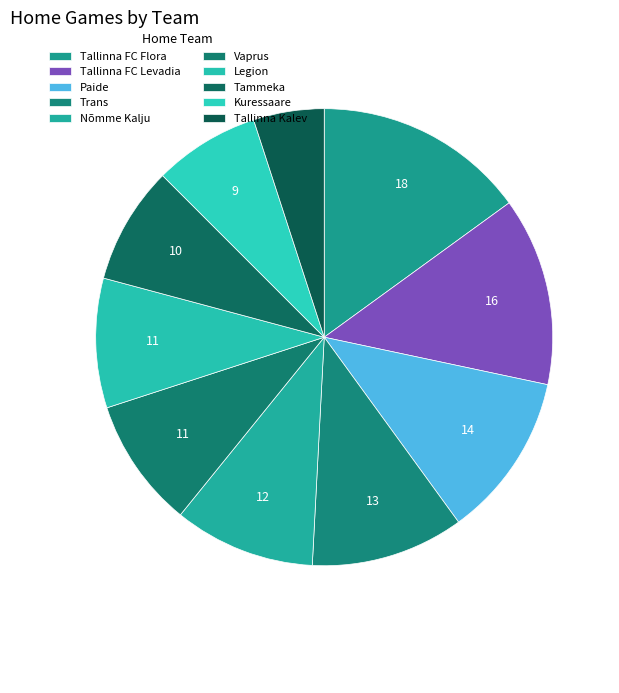

How many segments does this pie chart have?

10